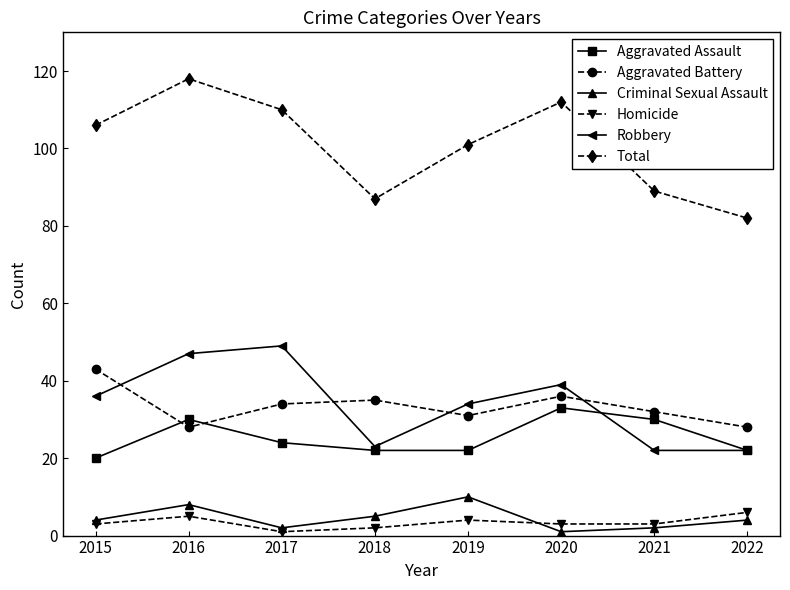

Reading left to right, what are all the values shown in this chart?

Aggravated Assault: 20	30	24	22	22	33	30	22
Aggravated Battery: 43	28	34	35	31	36	32	28
Criminal Sexual Assault: 4	8	2	5	10	1	2	4
Homicide: 3	5	1	2	4	3	3	6
Robbery: 36	47	49	23	34	39	22	22
Total: 106	118	110	87	101	112	89	82